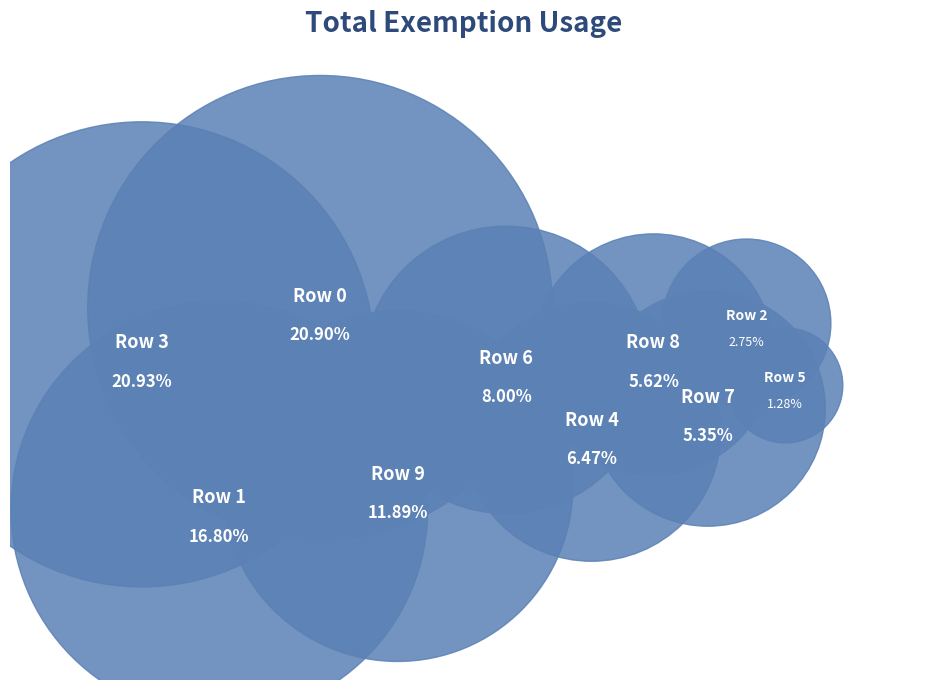

Rank the categories by value from lowest to highest.

Row 5, Row 2, Row 7, Row 8, Row 4, Row 6, Row 9, Row 1, Row 0, Row 3